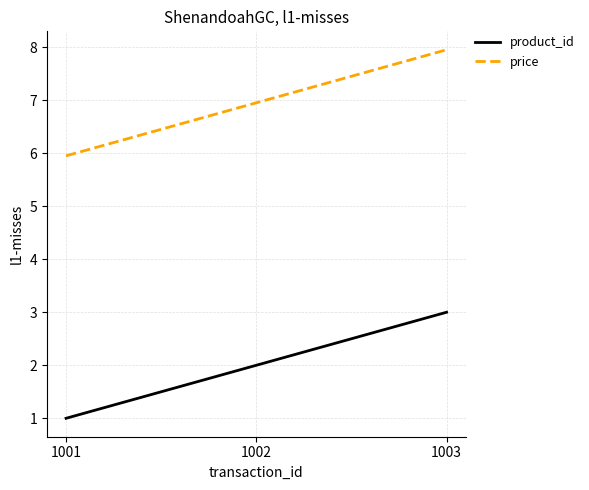

Reading left to right, transcribe all the data shown in this chart.

product_id: 1001=1.0	1002=2.0	1003=3.0
price: 1001=6.0	1002=7.0	1003=8.0